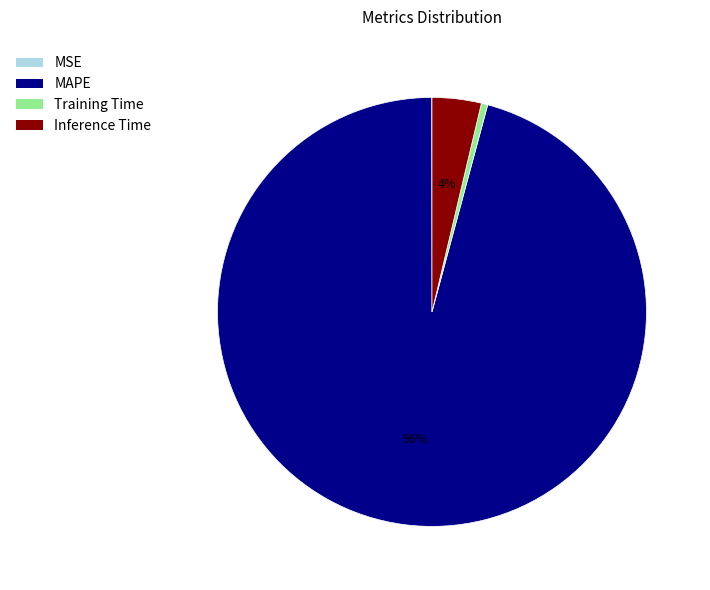

Which slice is the largest?

MAPE